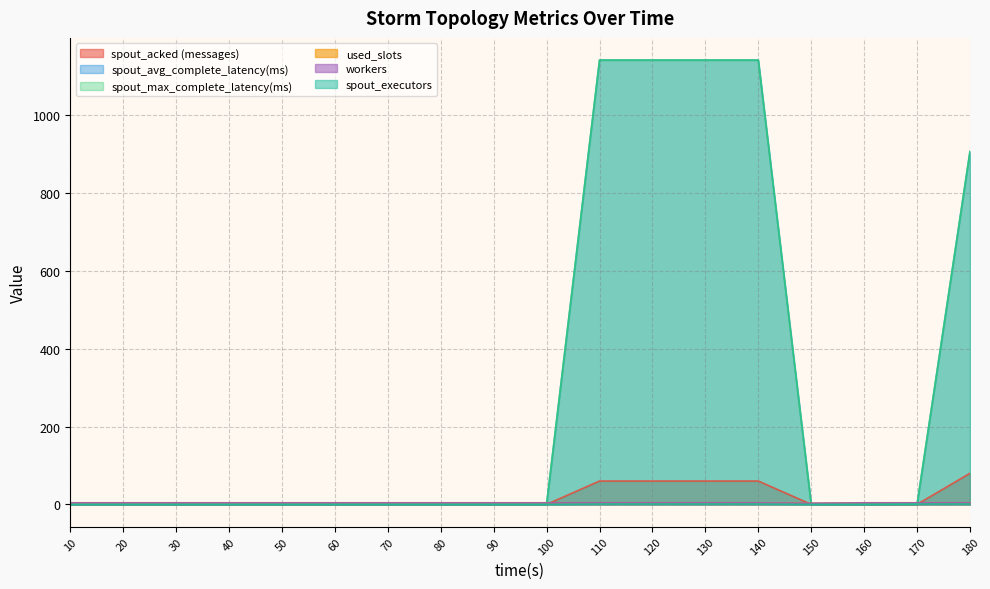

The value of spout_acked (messages) at 120 is 96. True or false?

False